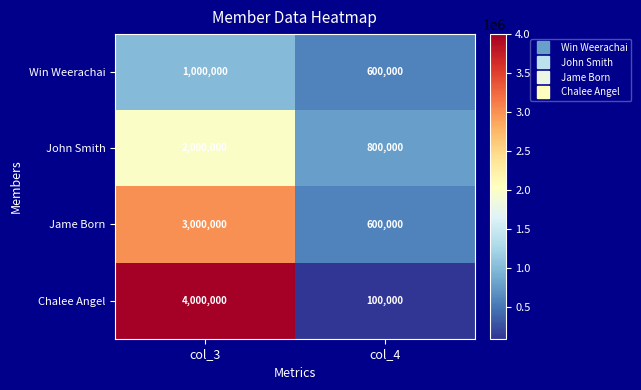

What is the smallest value displayed?

100000